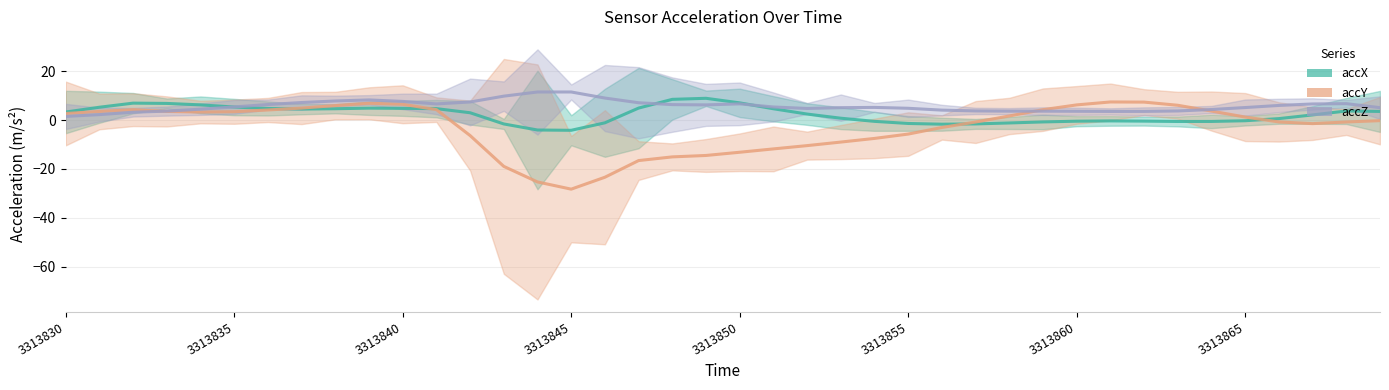

Reading left to right, transcribe all the data shown in this chart.

accX: 3.3	5.2	6.9	6.8	6.2	5.3	4.7	4.5	4.6	4.9	4.8	4.7	3.0	-1.6	-4.1	-4.2	-1.1	4.9	8.5	8.9	7.0	4.6	2.4	0.7	-0.5	-1.4	-1.7	-1.6	-1.2	-0.8	-0.5	-0.4	-0.4	-0.6	-0.6	-0.3	0.6	2.1	3.7	3.5
accY: 2.7	3.5	4.2	3.5	3.3	3.4	4.1	4.9	5.9	6.9	6.5	4.3	-6.4	-19.0	-25.3	-28.3	-23.4	-16.6	-15.1	-14.5	-13.2	-11.8	-10.5	-9.0	-7.5	-5.7	-3.1	-0.8	1.7	4.2	6.2	7.4	7.3	6.0	3.7	1.2	-0.8	-1.5	-0.8	-0.3
accZ: 1.5	2.2	3.2	3.7	4.4	5.4	6.3	7.2	7.8	8.2	7.6	6.6	7.4	9.8	11.5	11.5	9.0	7.1	6.3	6.2	6.6	5.3	4.7	5.1	5.2	4.8	4.1	3.7	3.6	3.6	3.6	3.5	3.5	3.7	4.3	5.1	6.0	6.6	6.7	5.1